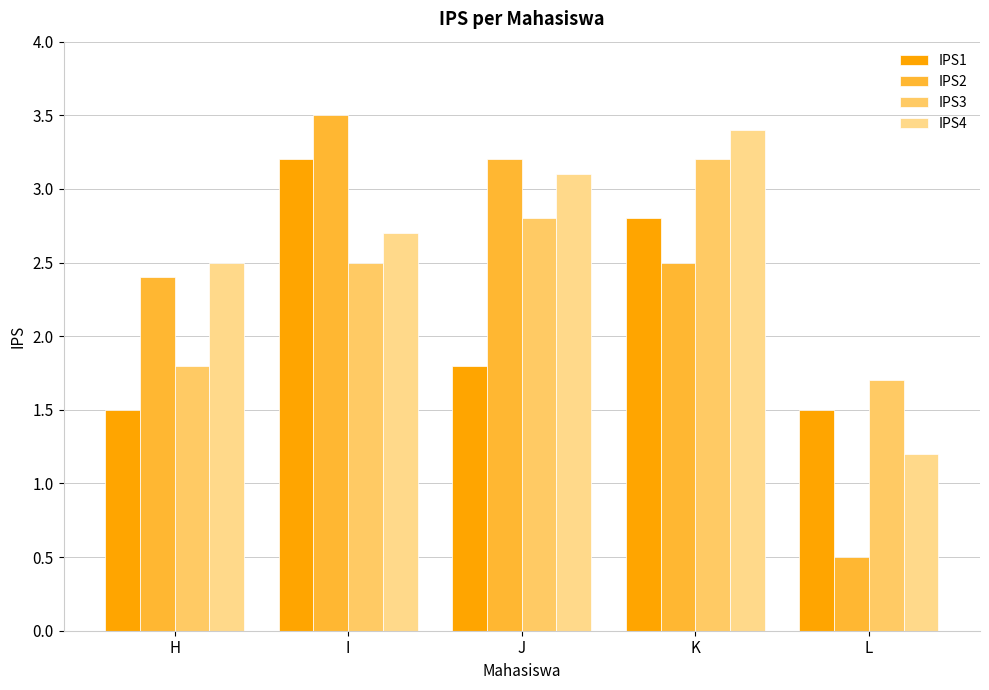

What is the smallest value displayed?

0.5